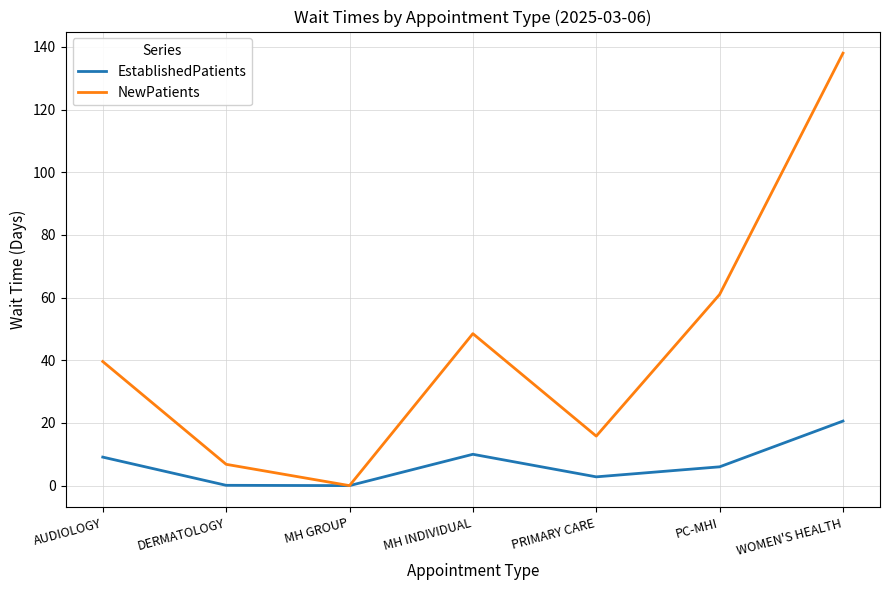

What is the difference between the second highest and second lowest values in the NewPatients series?

54.2